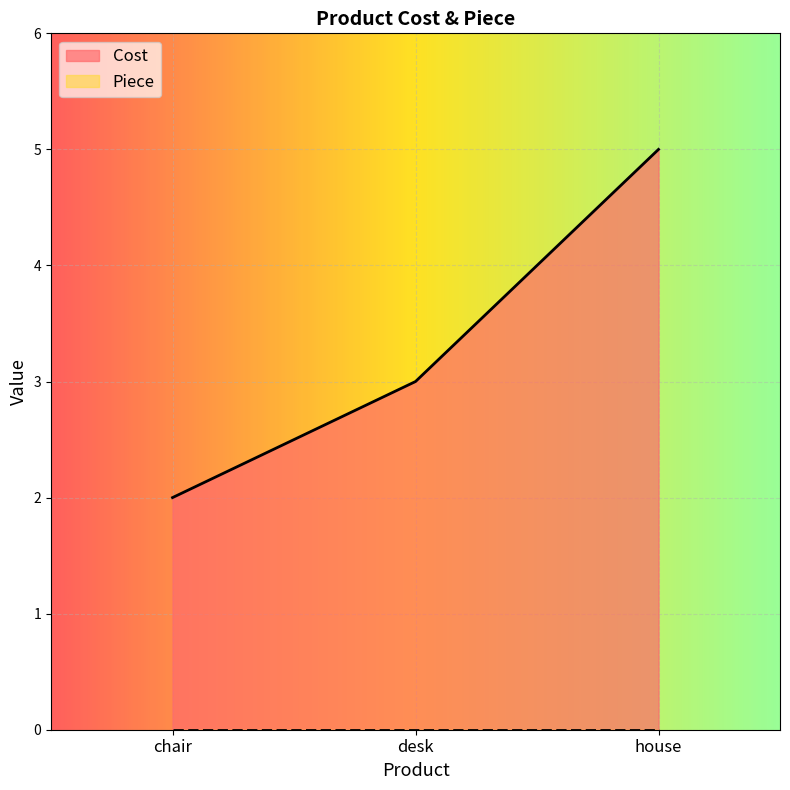

What is the difference between the values at chair and desk?

1